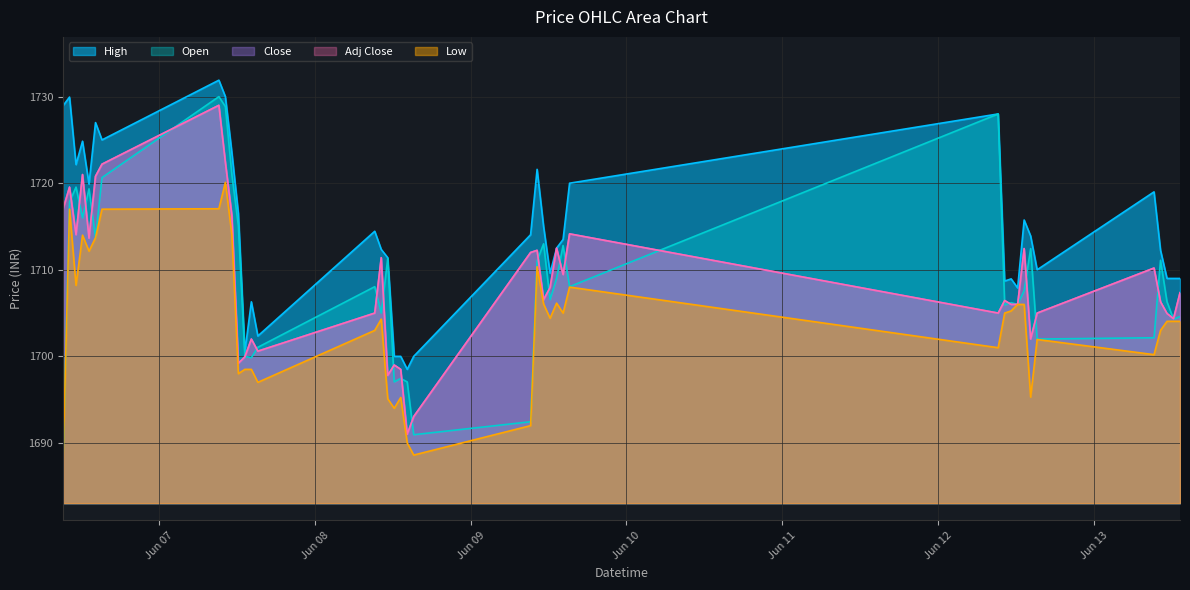

What is the total value across all series at 2023-06-08 14:15?

8467.6